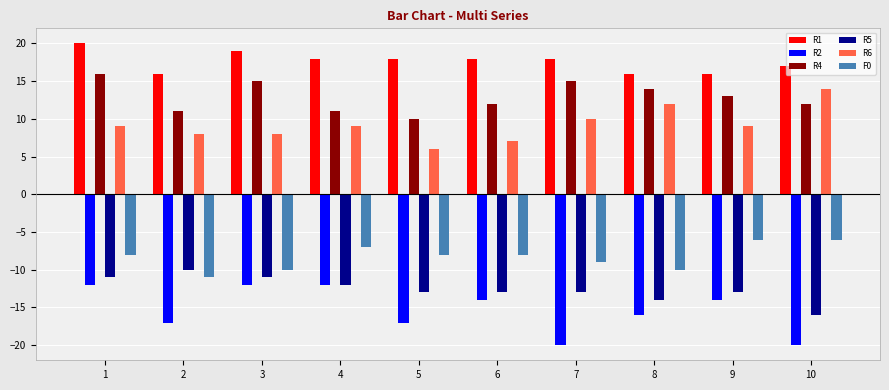

What is the greatest value displayed?

20